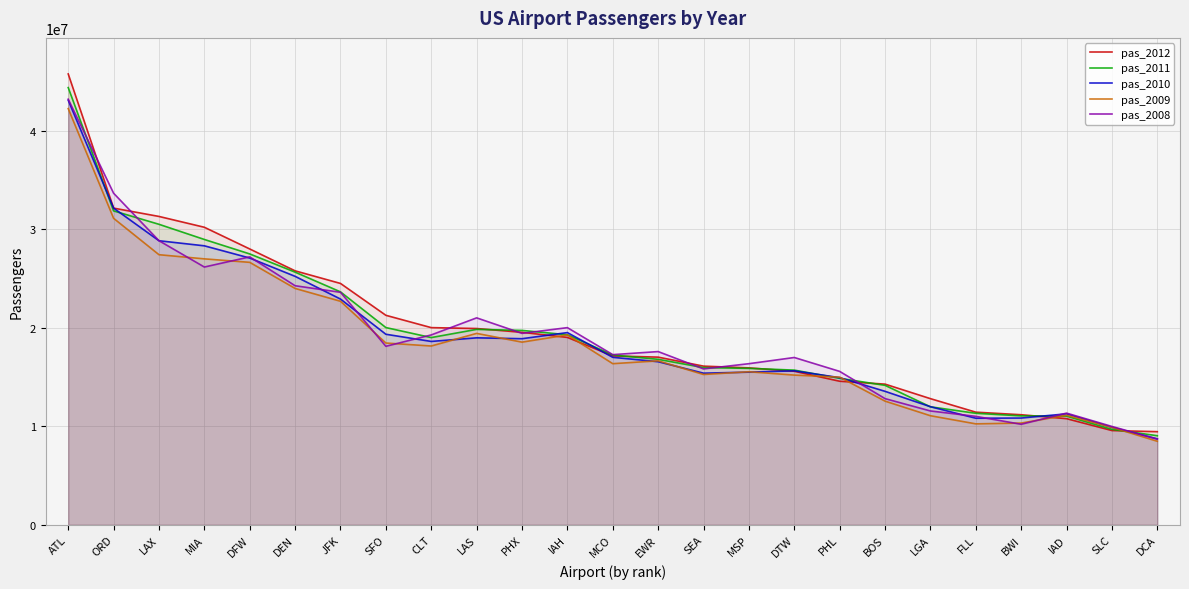

What is the approximate value of pas_2008 at DFW?

27219985